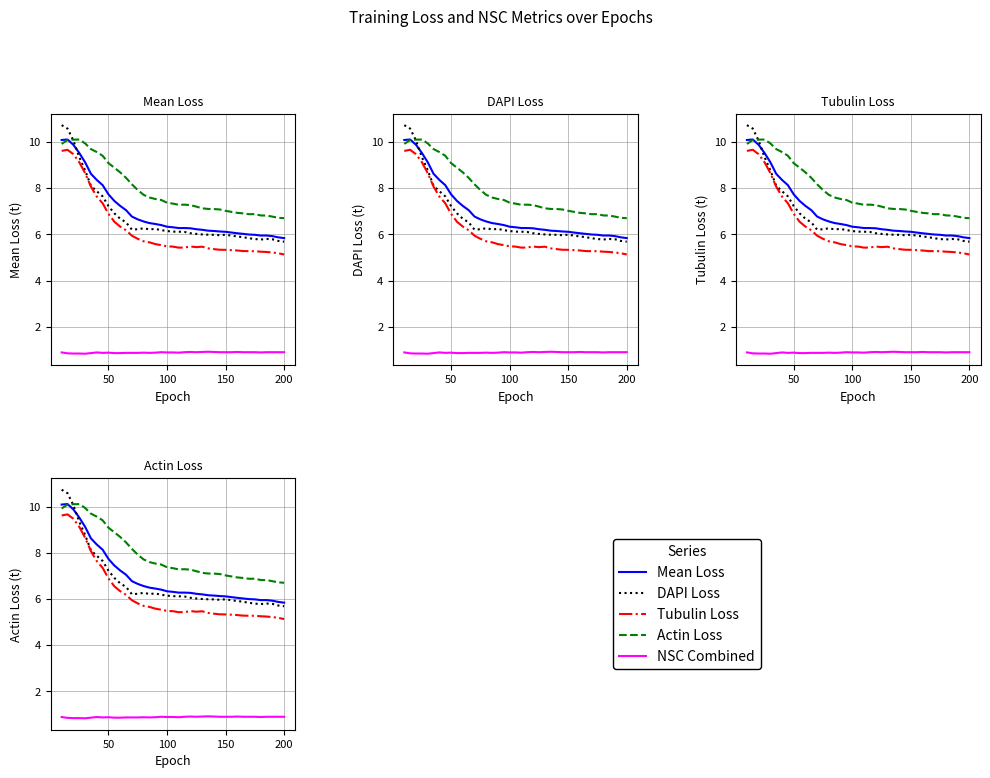

What is the sum of all DAPI Loss values?

262.4